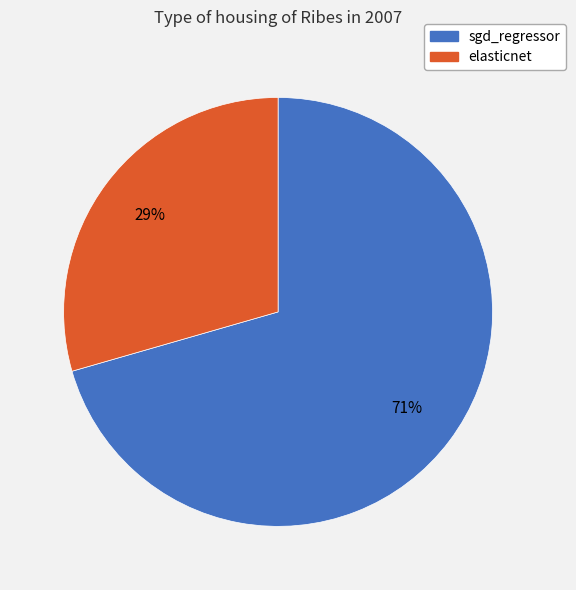

The sgd_regressor slice represents 71% of the pie. True or false?

True